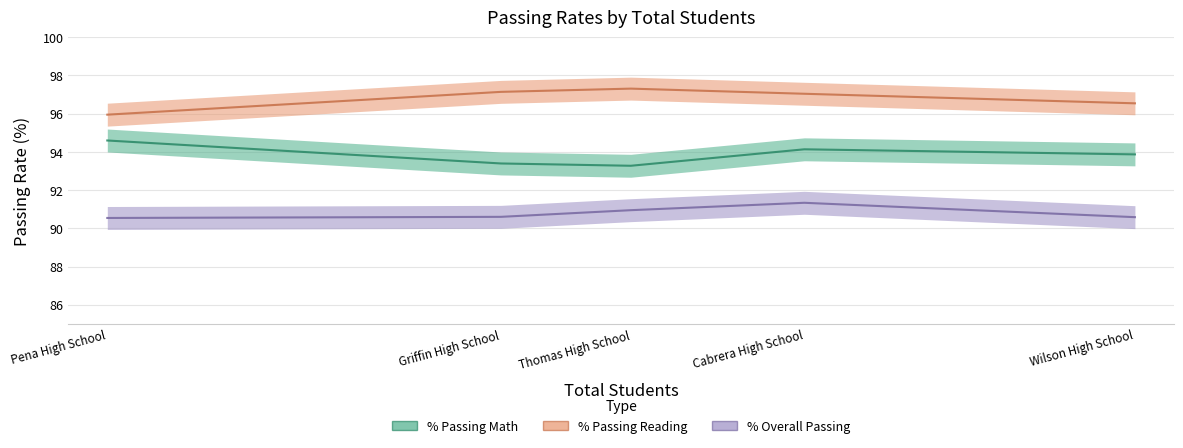

Read the % Overall Passing value at Thomas High School.

90.9